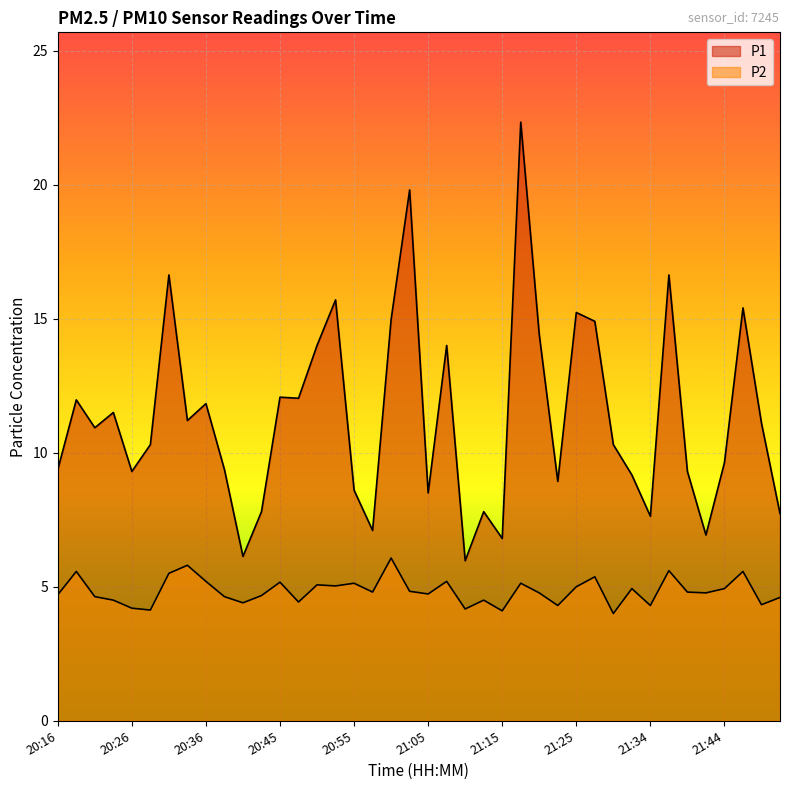

List the series in order of their overall mean, lowest first.

P2, P1